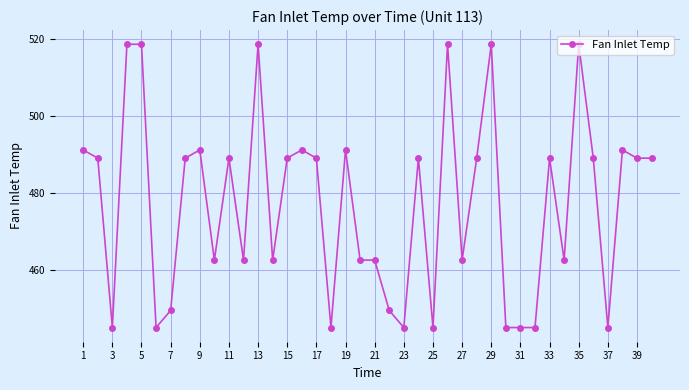

True or false: there are more than 0 points higher than both neighbors.

True